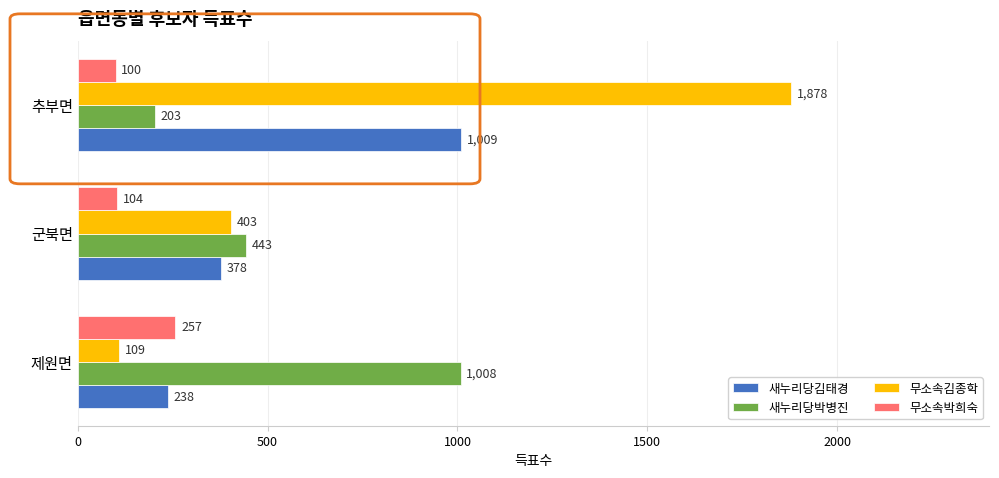

What is the total value across all series at 추부면?

3190